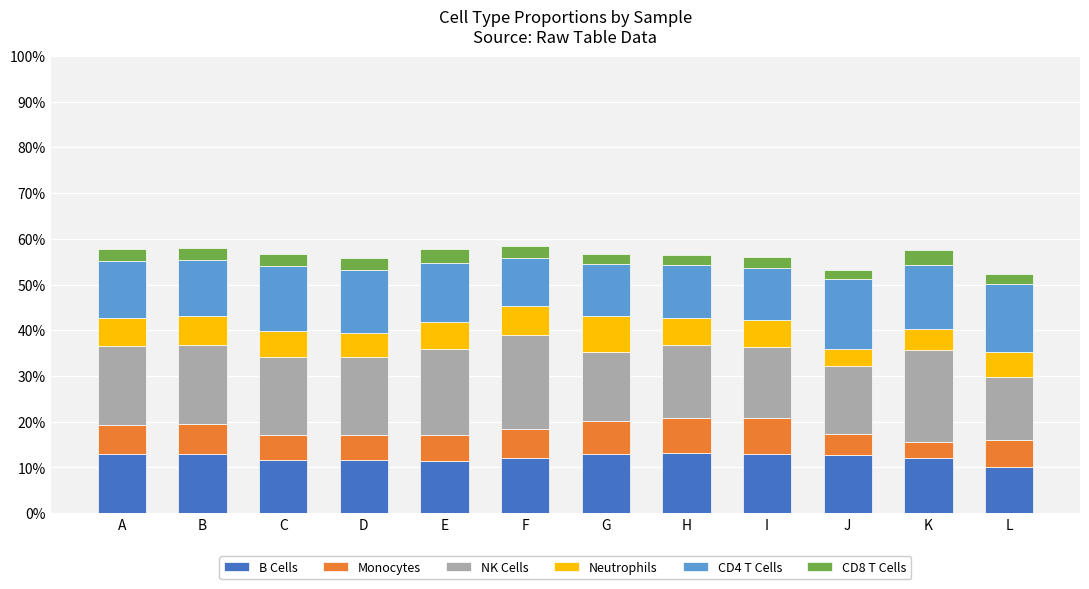

Which series has the largest total across all categories?

NK Cells